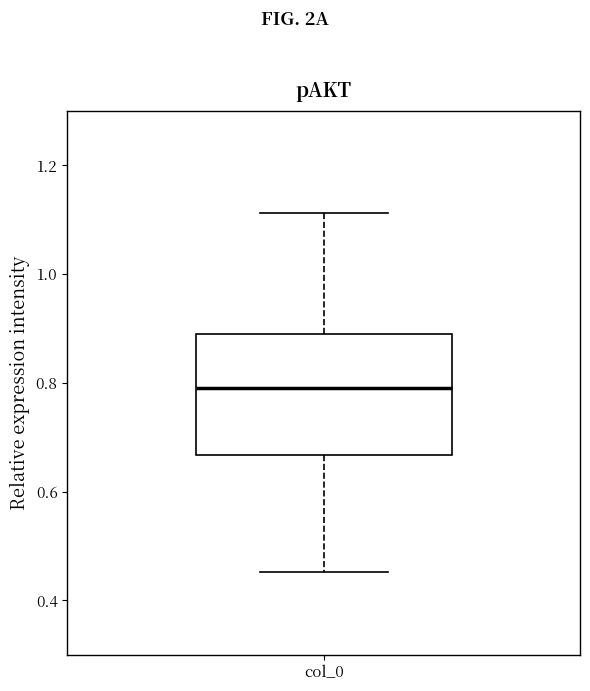

Transcribe this box plot: give where the median line is, the range the box spans, and where the two whiskers end, as read against the y-axis. The values are not printed on the chart, so give them approximately, as read against the axis.

median 0.80, box 0.66 to 0.88, whiskers 0.46 to 1.12